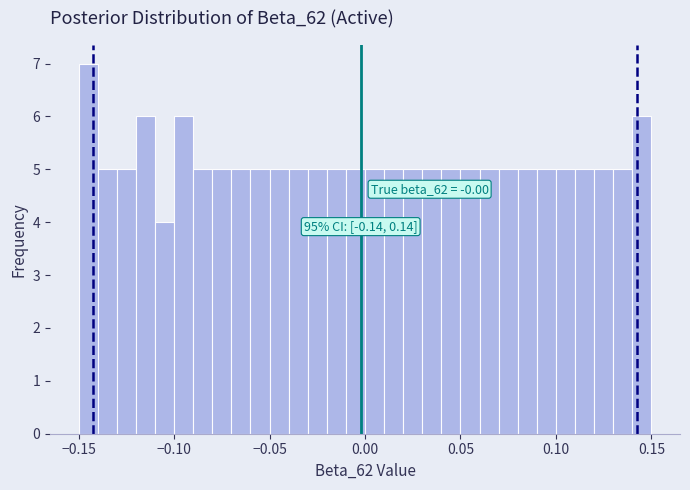

Around what value on the x-axis is the tallest bar? Give the approximate position of its centre, as read against the axis.

-0.145